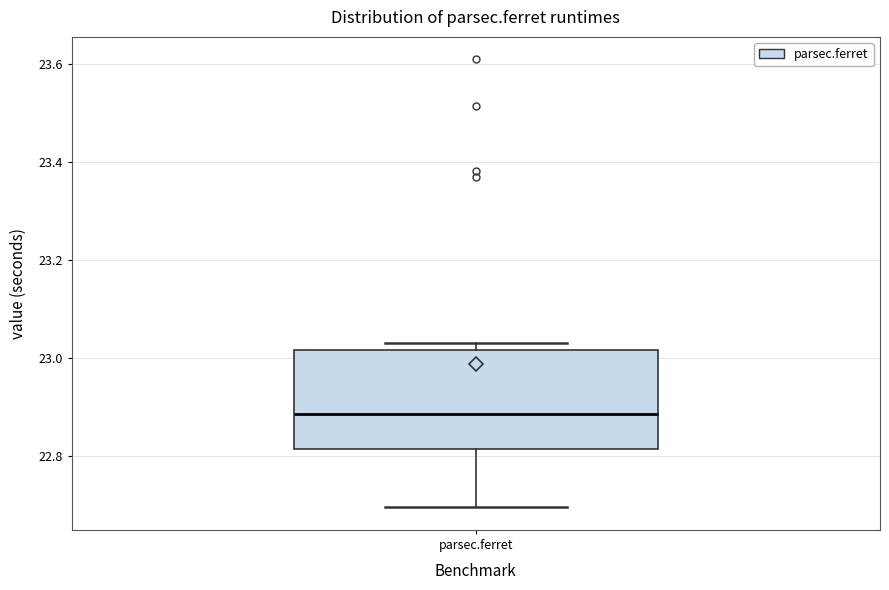

Where does the lower whisker of the box for parsec.ferret end on the y-axis? The values are not printed on the chart, so give them approximately, as read against the axis.

22.70